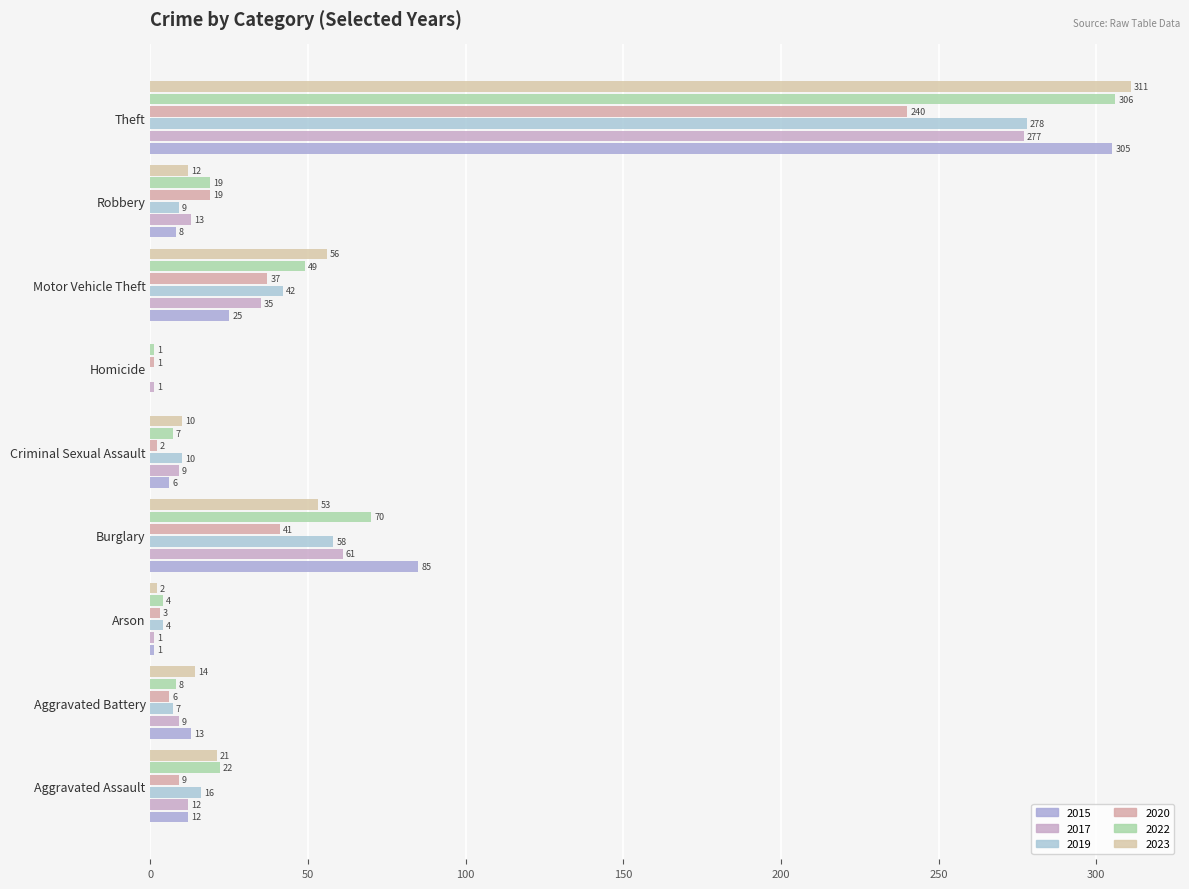

The 2015 series shows 8 at Robbery. True or false?

True